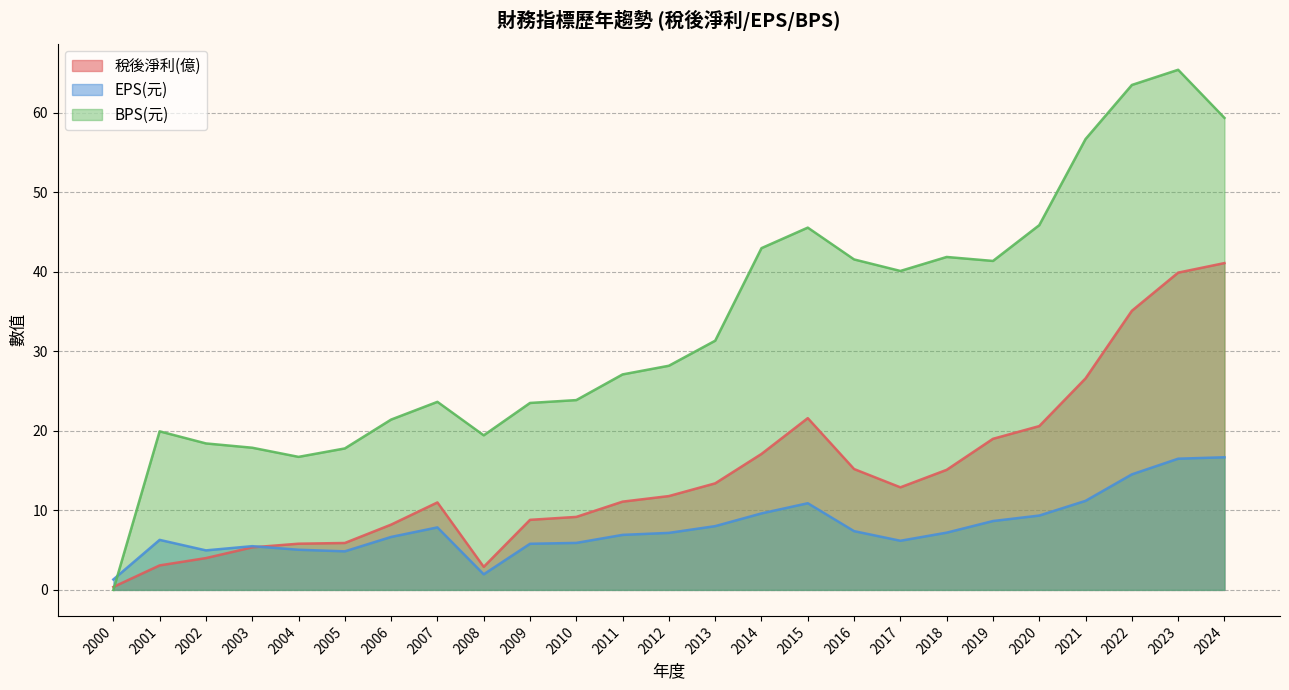

The value of EPS(元) at 2017 is 6.2. True or false?

True